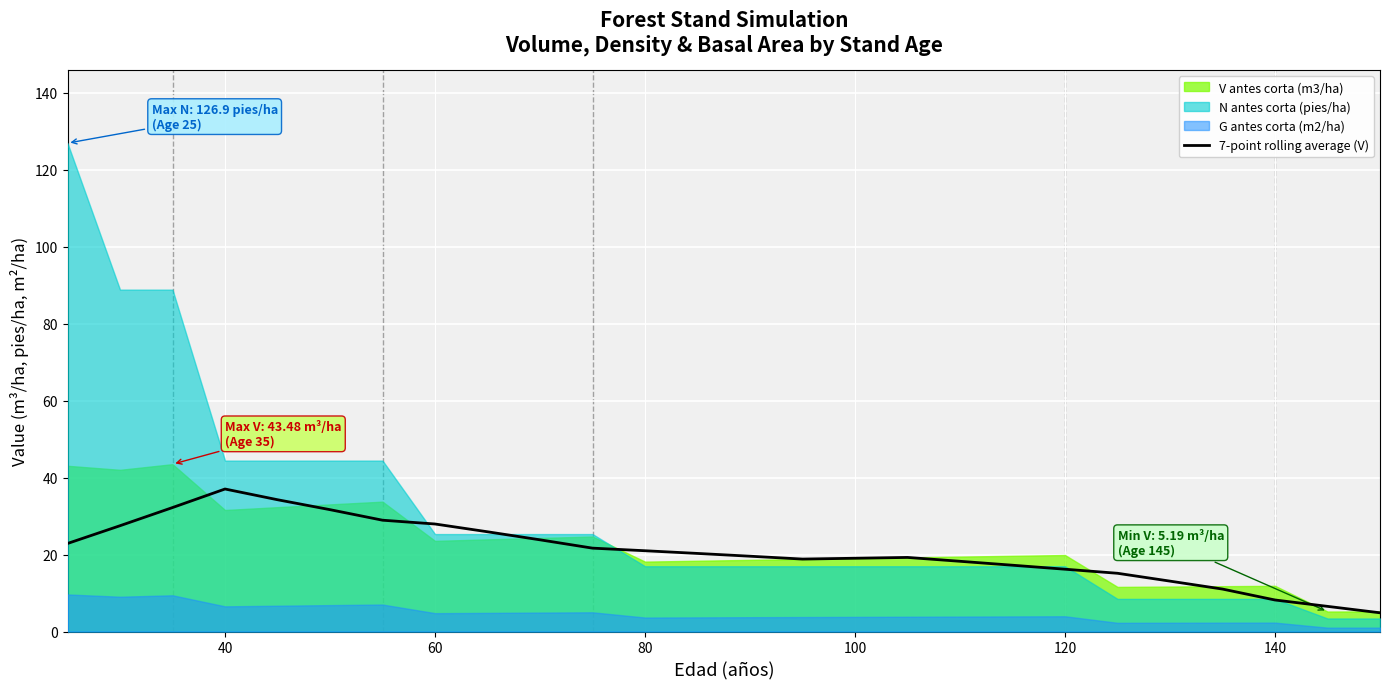

What is the highest value of the 7-point rolling average (V) series?

37.0